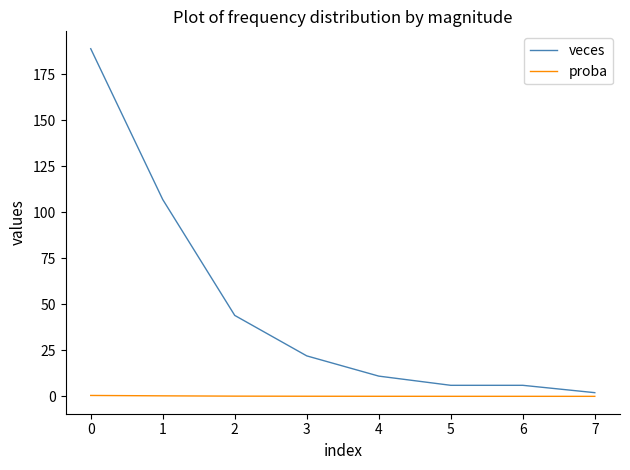

The value of veces at 4 is 11.0. True or false?

True